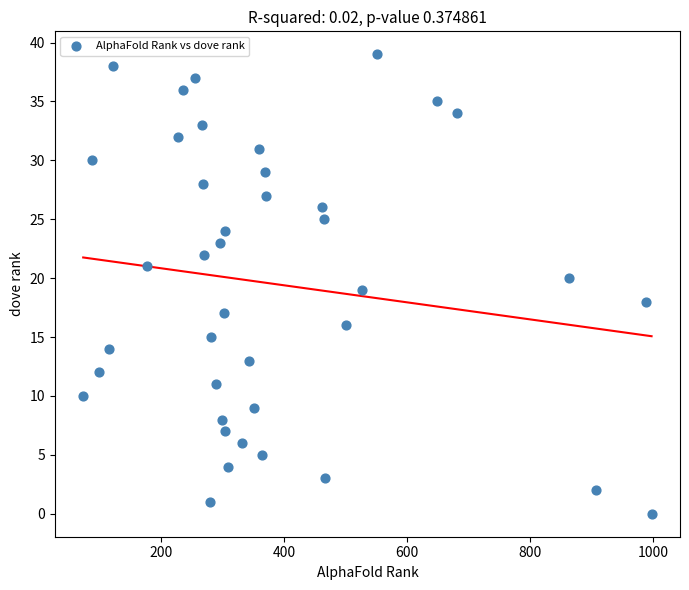

What is the range of X values (max minus min)?

924